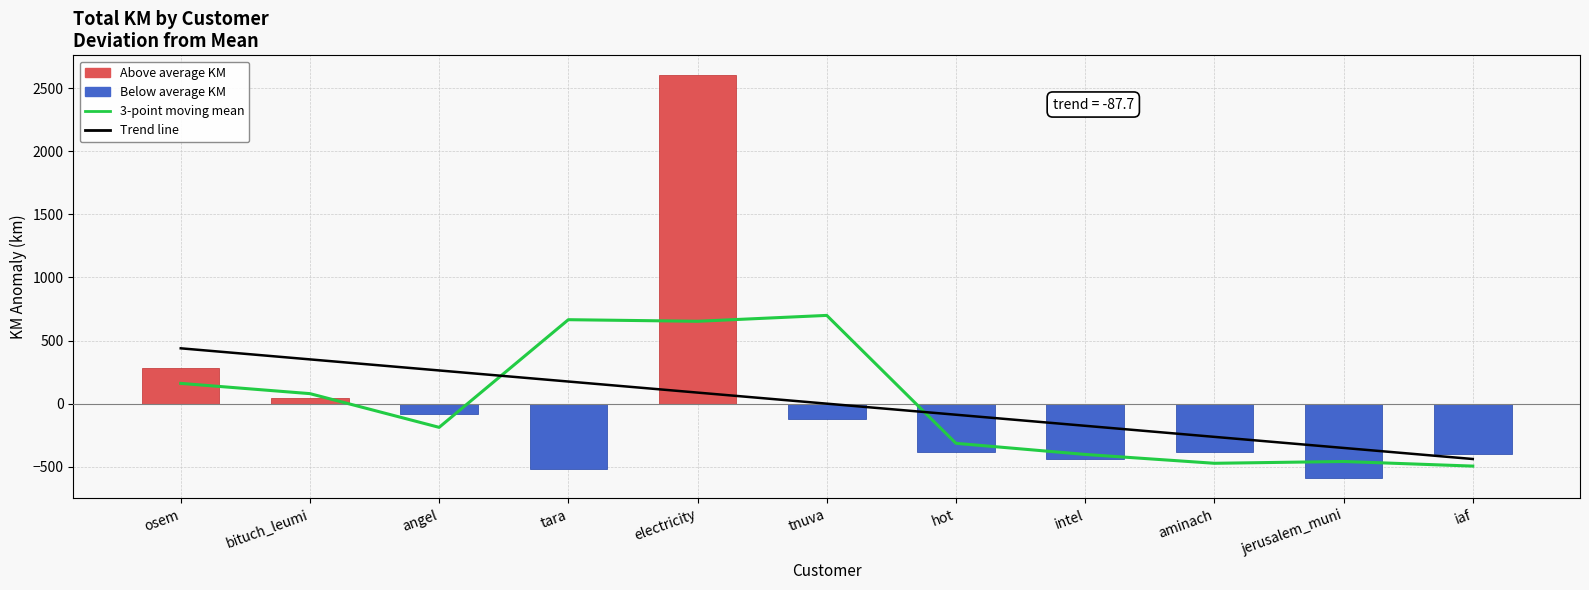

What position from the left is electricity?

5